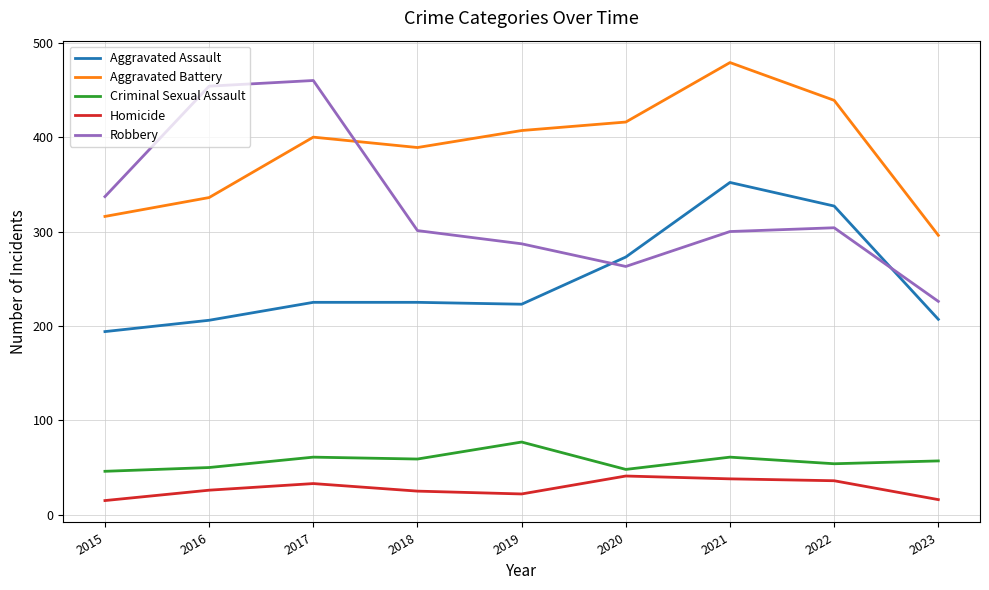

What is the sum of all Aggravated Assault values?

2232